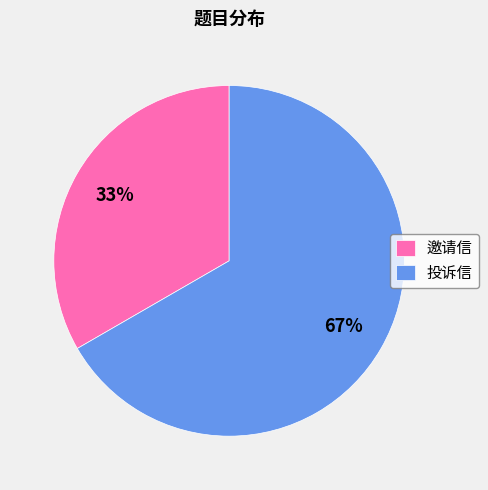

How many segments does this pie chart have?

2